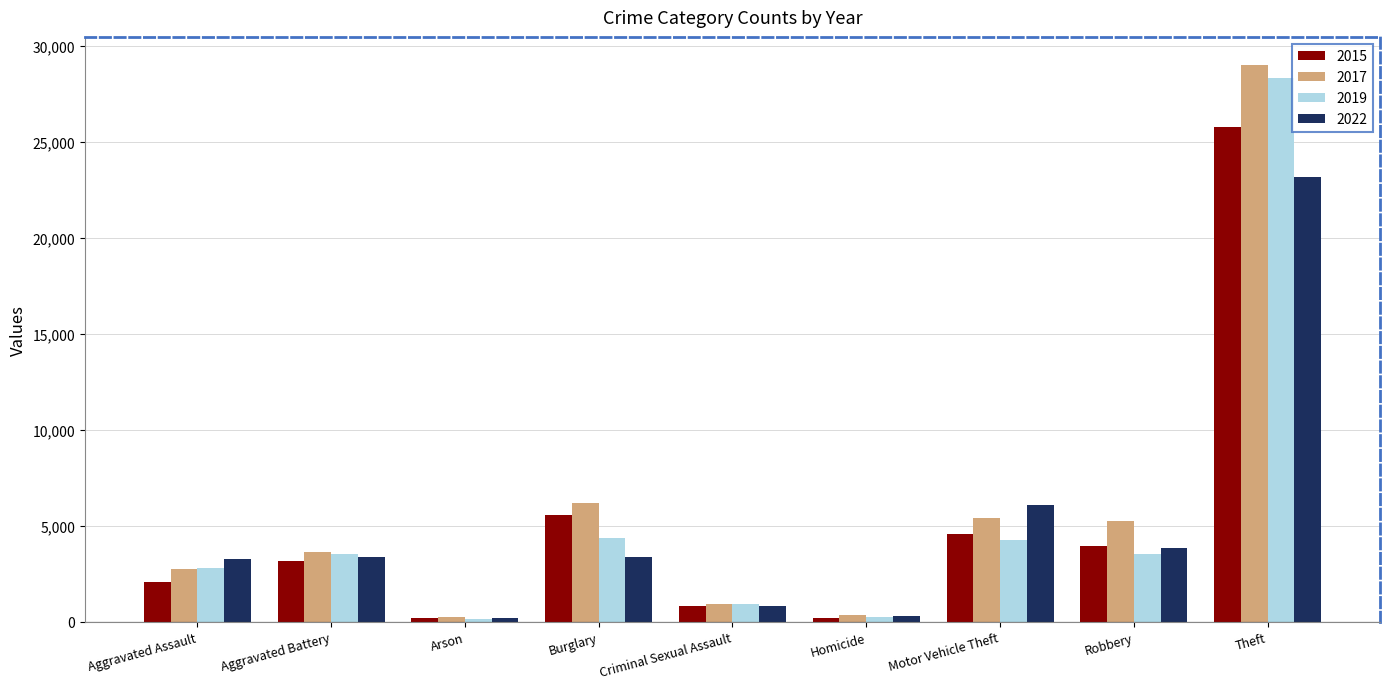

Where is 2015 nearest to the value 12979?

Burglary